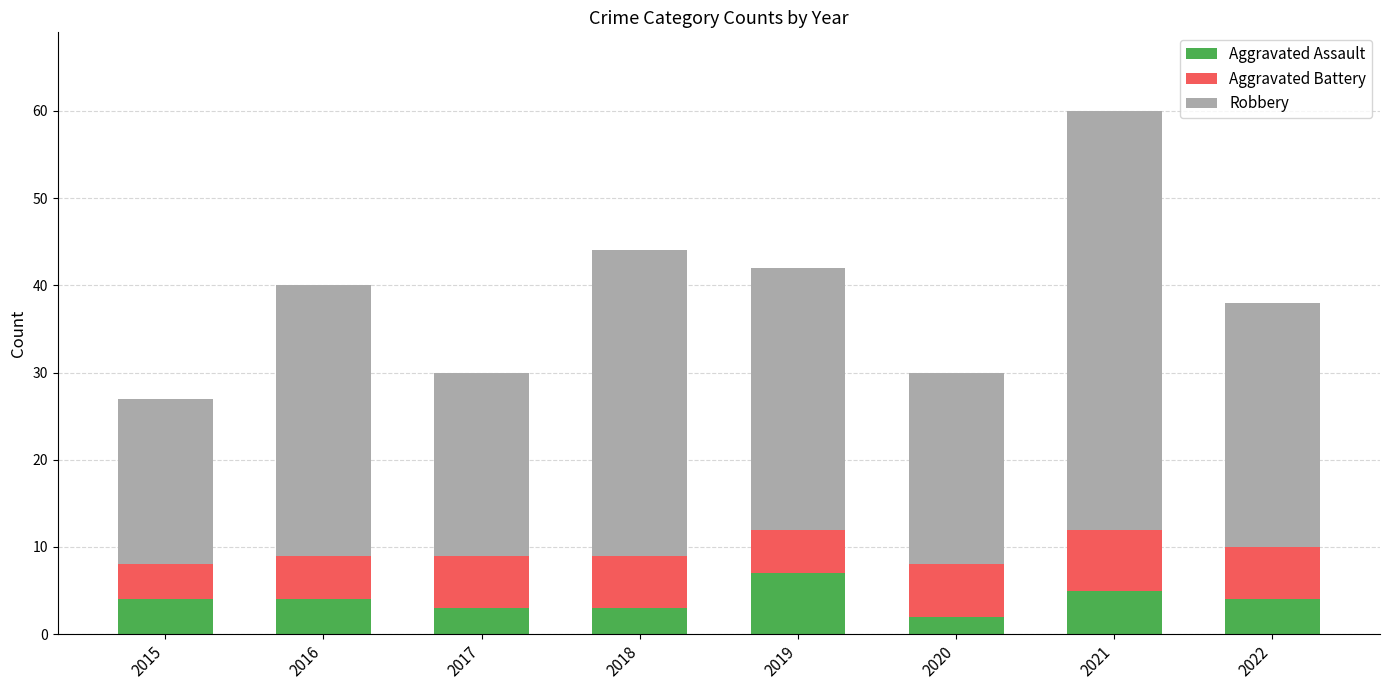

What is the sum of the Aggravated Assault values at 2018 and 2016?

7